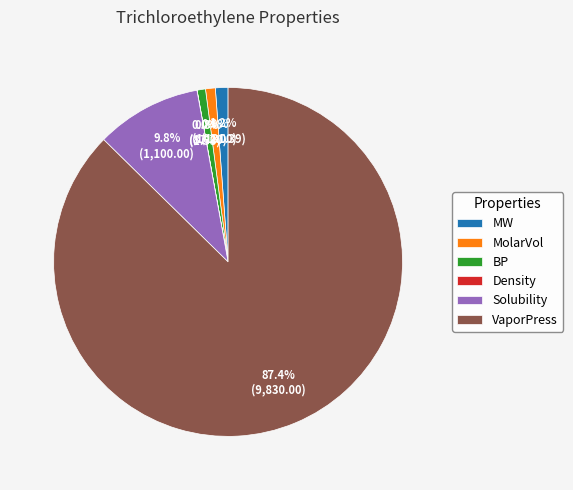

Is it true that MW is 1% of the pie?

True